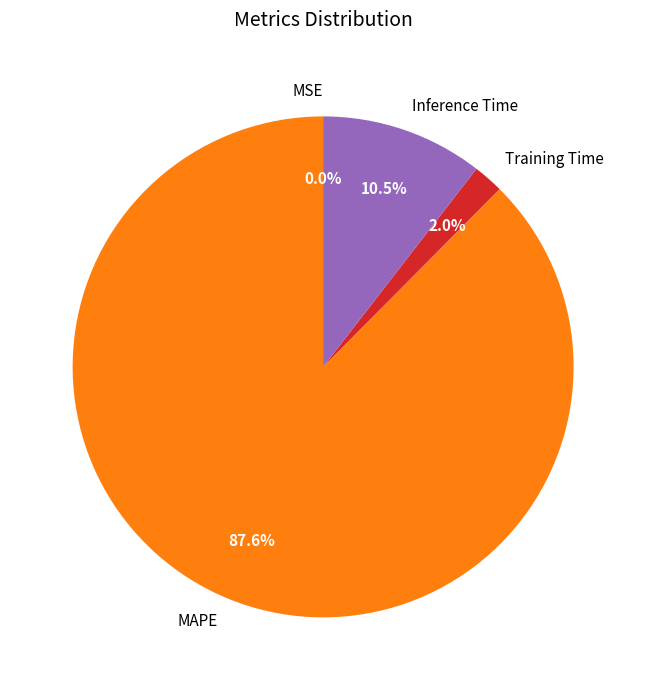

To the nearest percent, what is the difference between the largest and smallest slice percentages?

88%